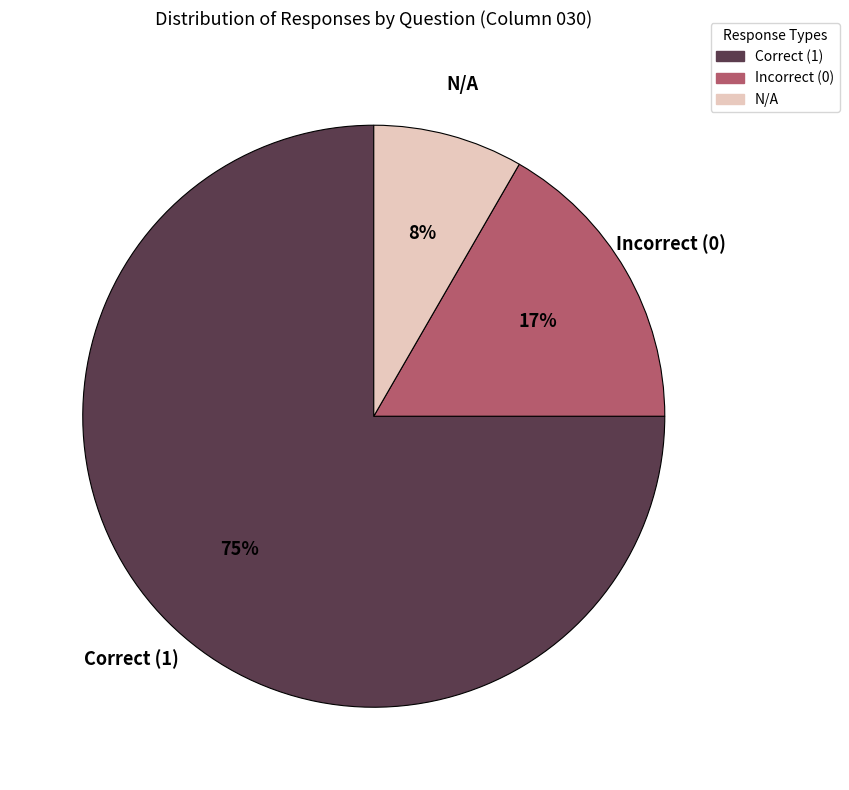

Is there any slice that represents more than half of the pie?

Yes